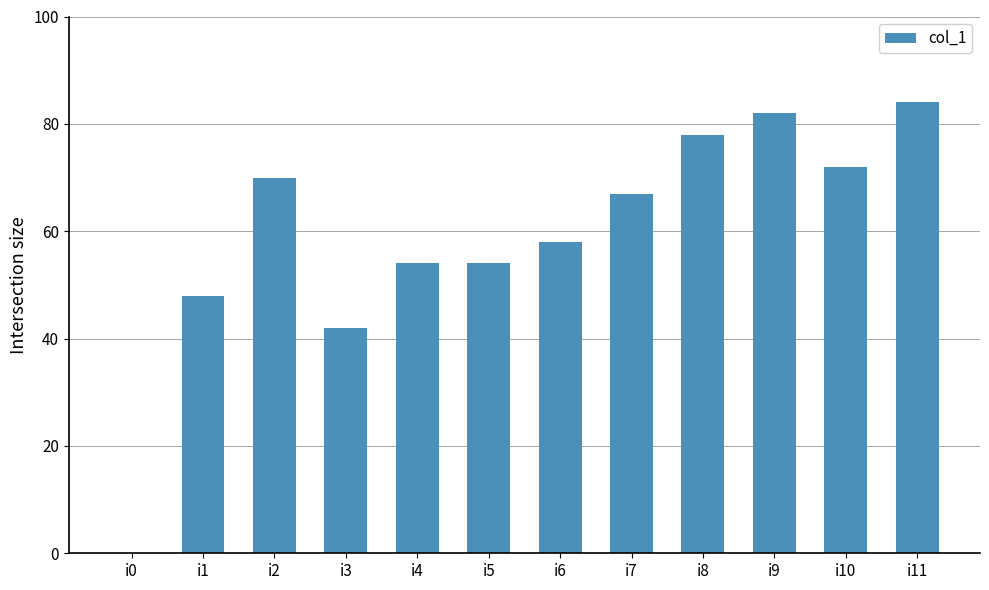

How many positive values are there?

11